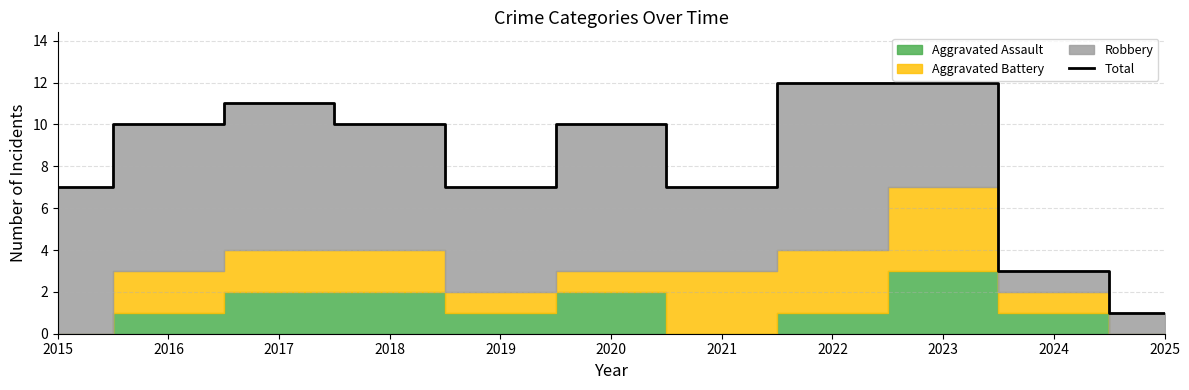

Which has a higher value, 2018 or 2020?

2018